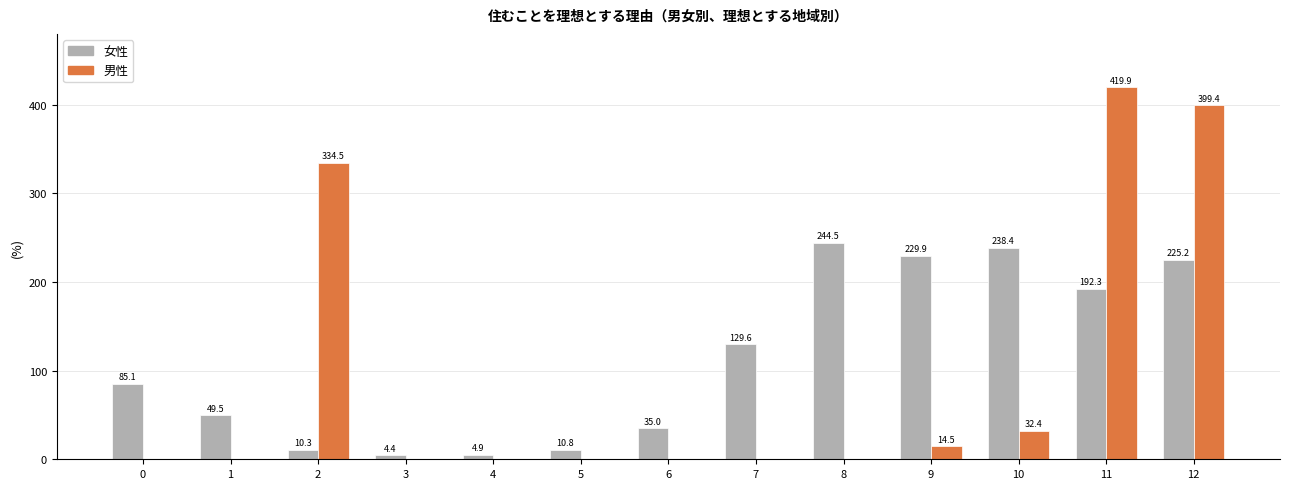

At which category does the chart reach its peak across all series?

11